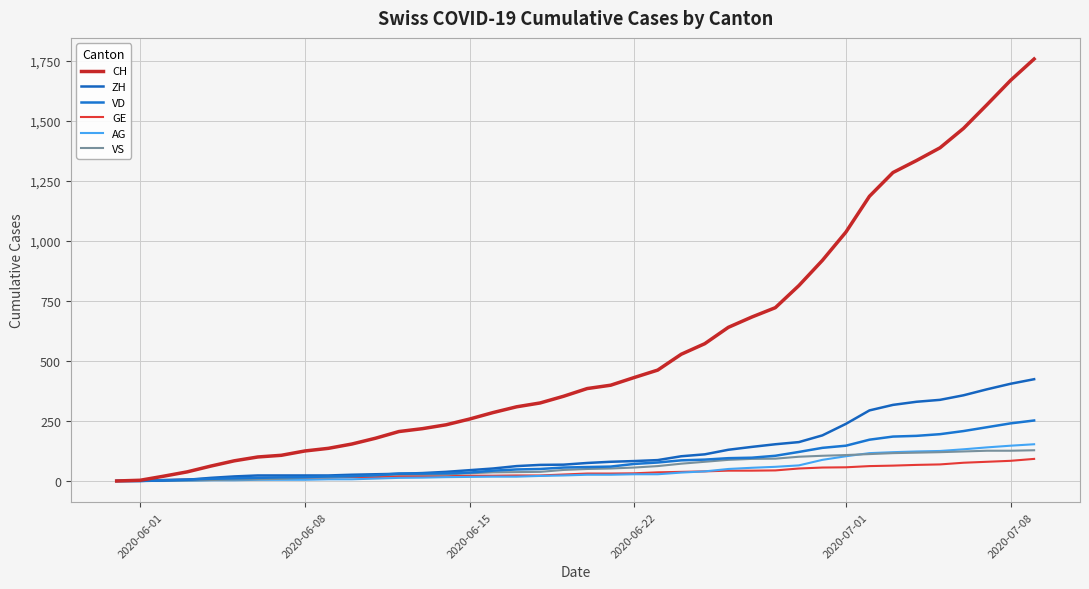

Is this an area chart (filled region under the line)?

No